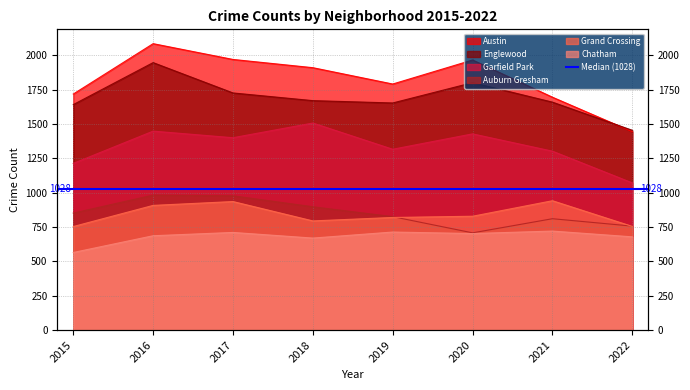

What is the value of the Auburn Gresham point at the 5th from the left?

826